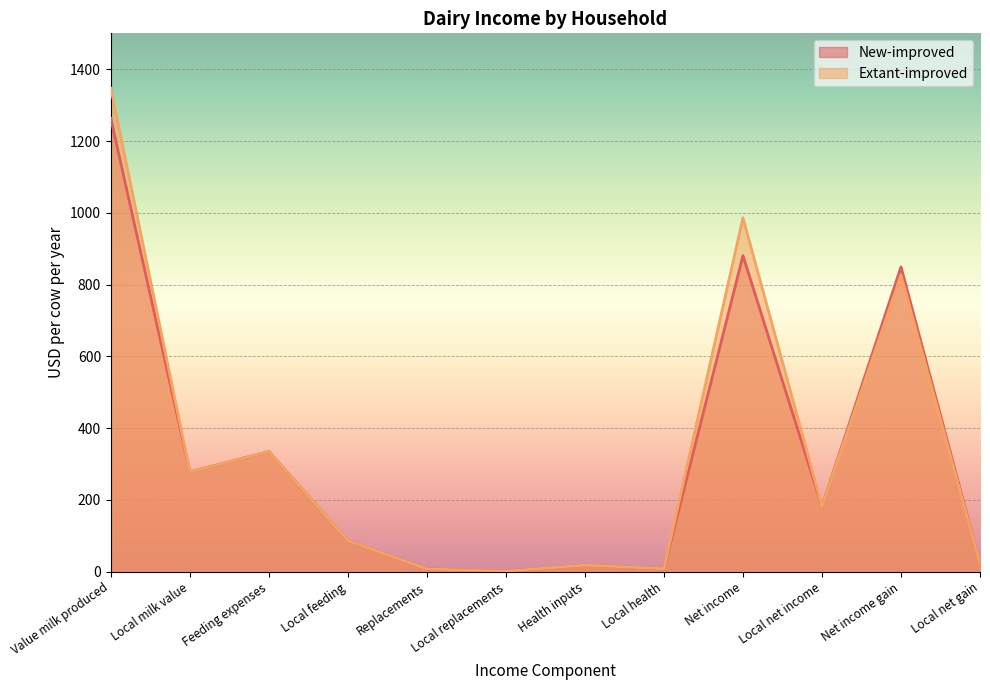

What are all the series names shown in the legend?

New-improved, Extant-improved